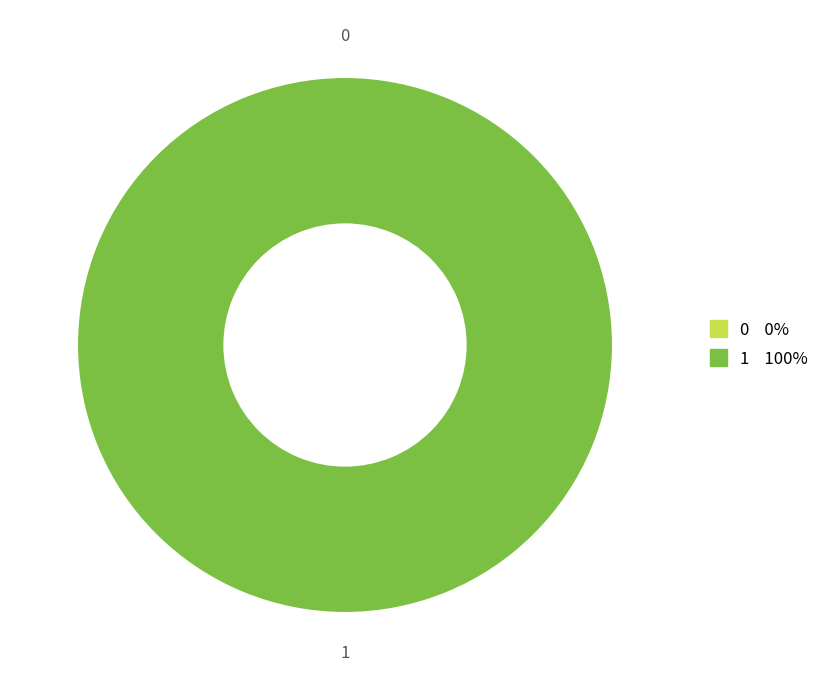

To the nearest percent, what is the average slice percentage?

50%